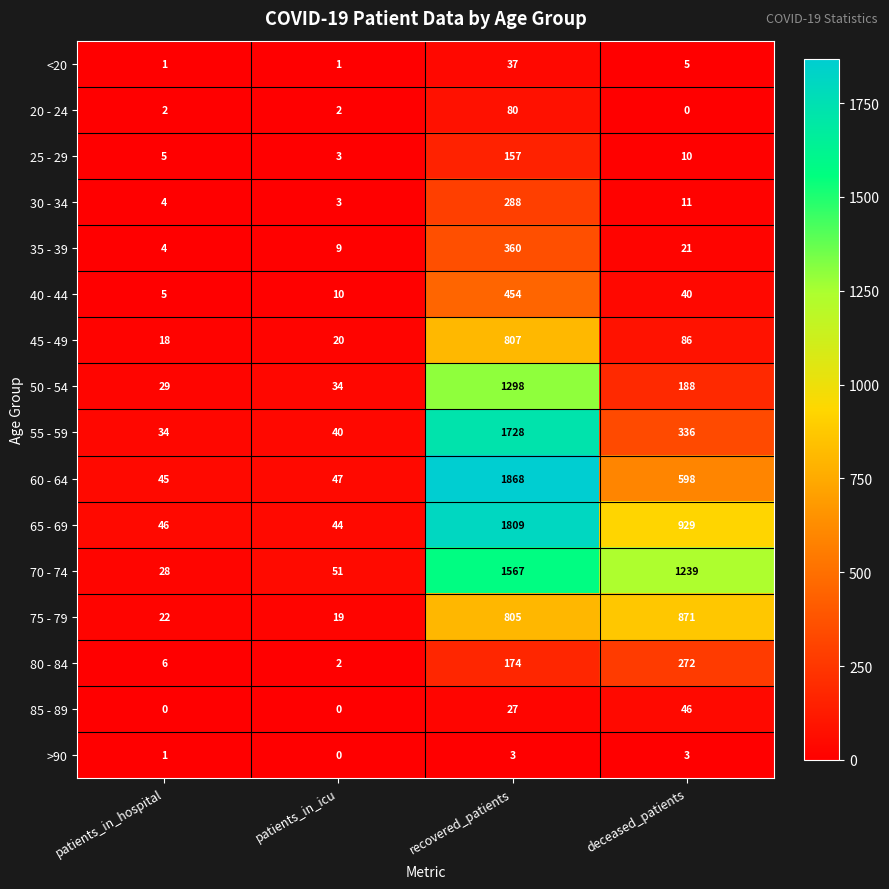

List the series in order of their peak value, lowest first.

>90, <20, 85 - 89, 20 - 24, 25 - 29, 80 - 84, 30 - 34, 35 - 39, 40 - 44, 45 - 49, 75 - 79, 50 - 54, 70 - 74, 55 - 59, 65 - 69, 60 - 64